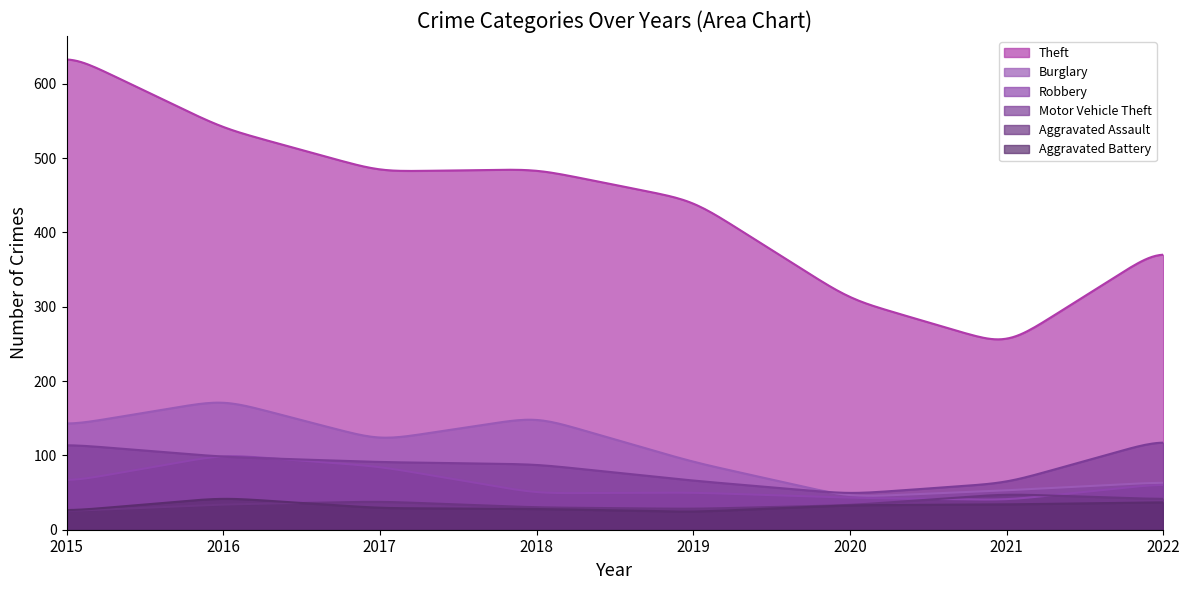

What is the difference between the highest and lowest values at 2018?

457